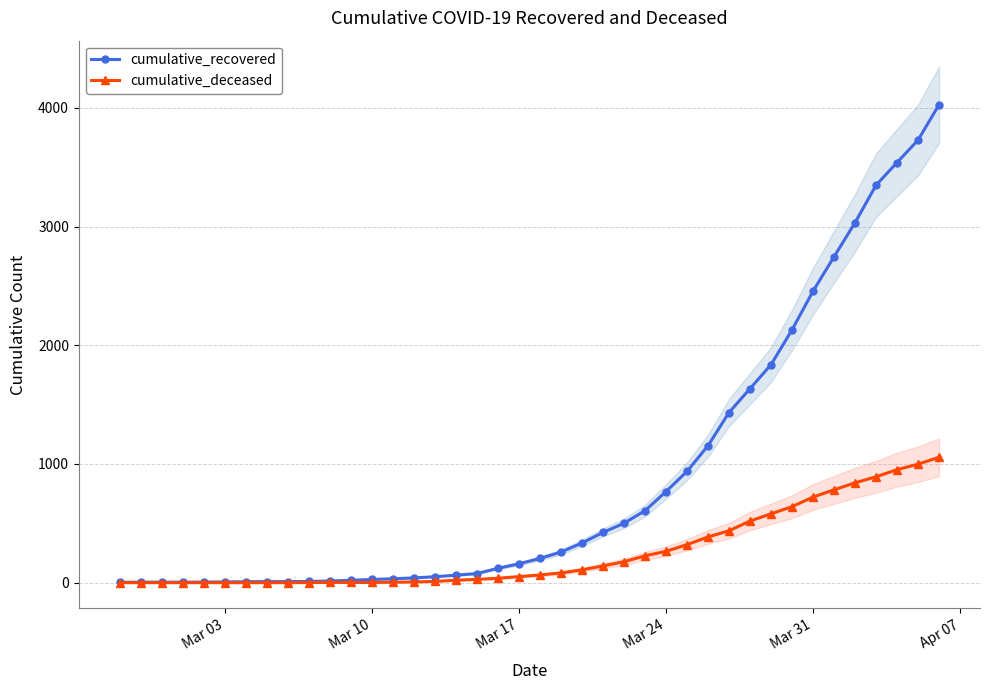

What is the maximum value for cumulative_deceased?

1056